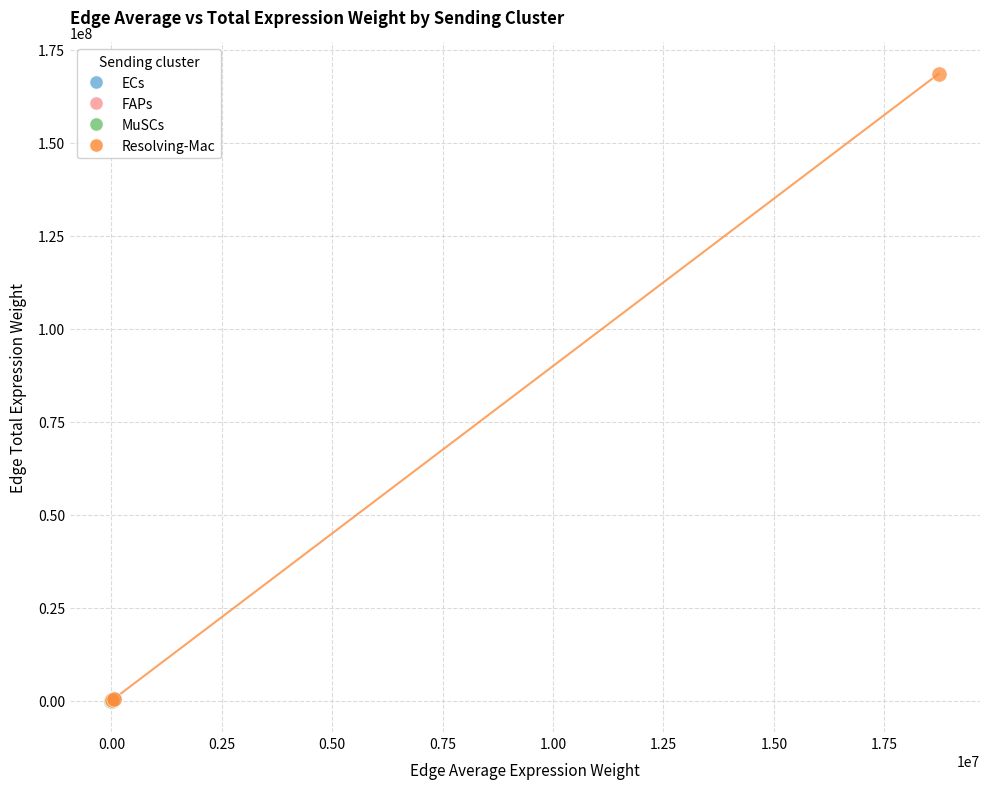

What are all the series names shown in the legend?

ECs, FAPs, MuSCs, Resolving-Mac